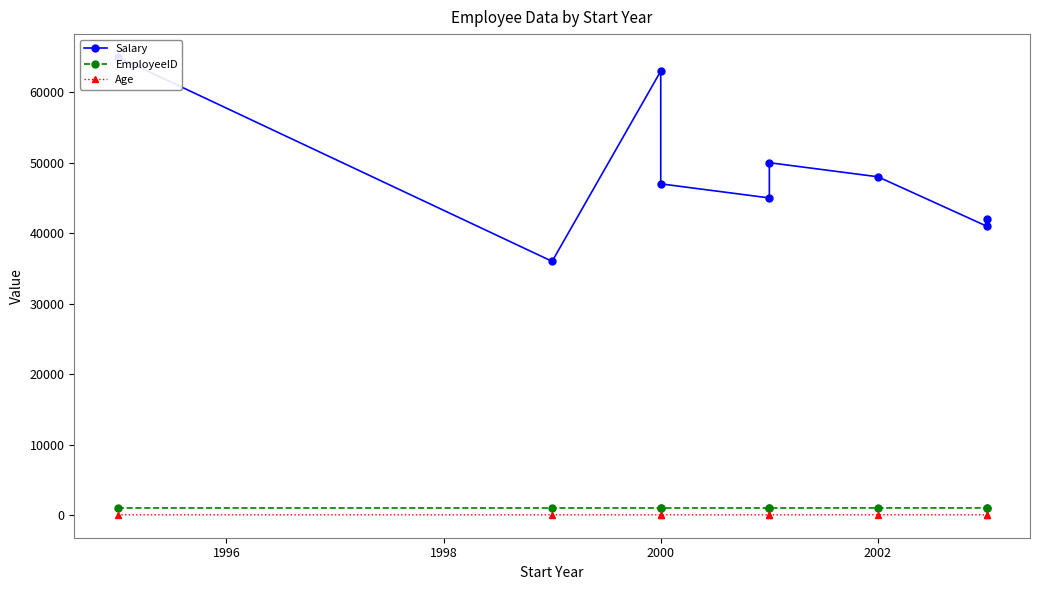

The Age series shows 38 at 2002. True or false?

True